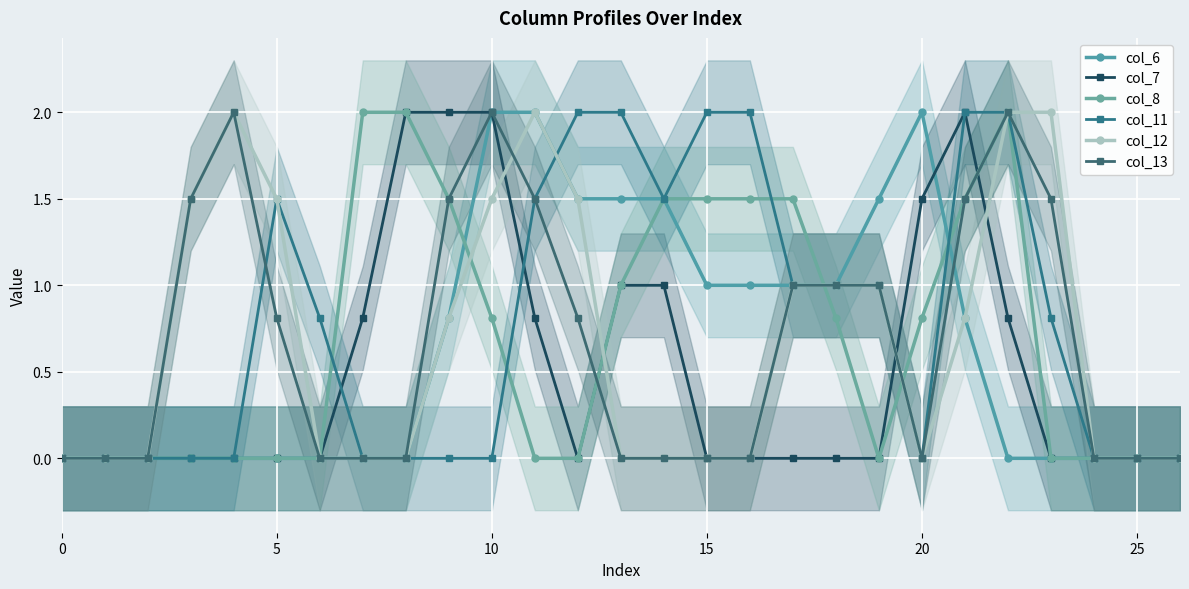

What is the difference between the second highest and minimum values in the col_6 series?

2.0